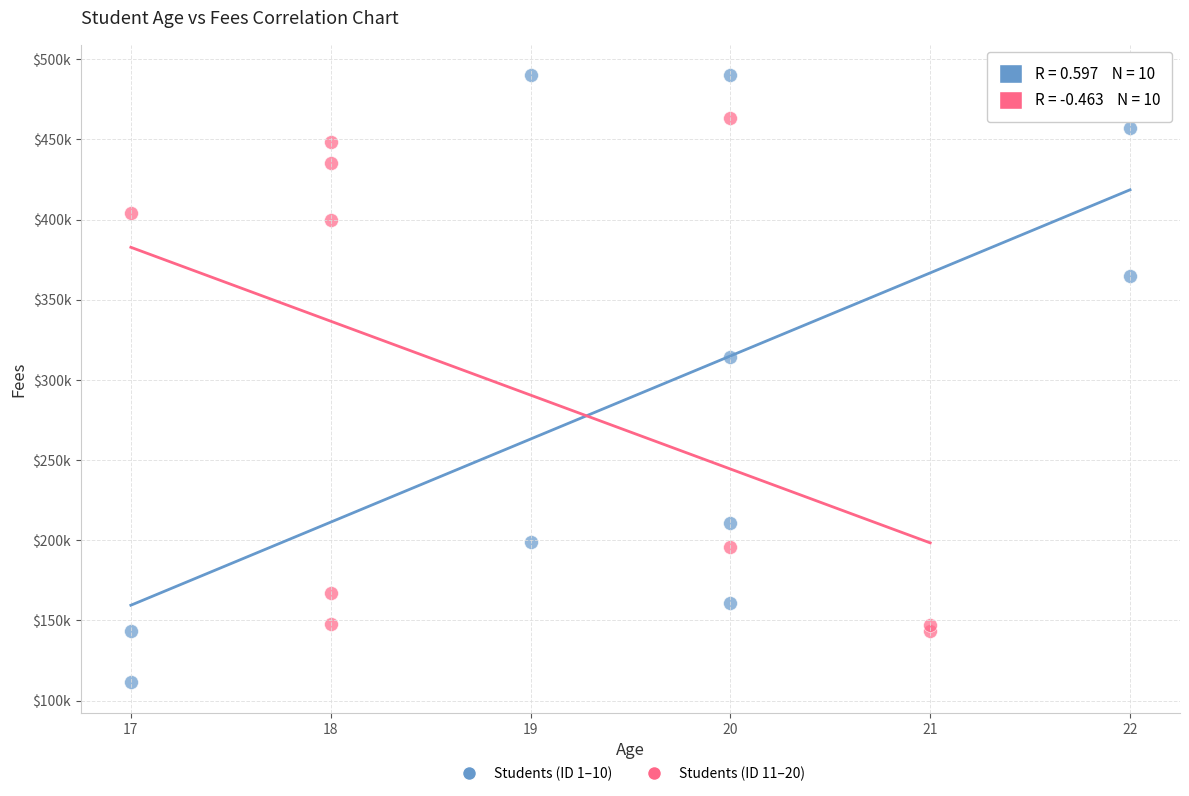

Which series reaches the minimum Y coordinate?

Students (ID 1–10)